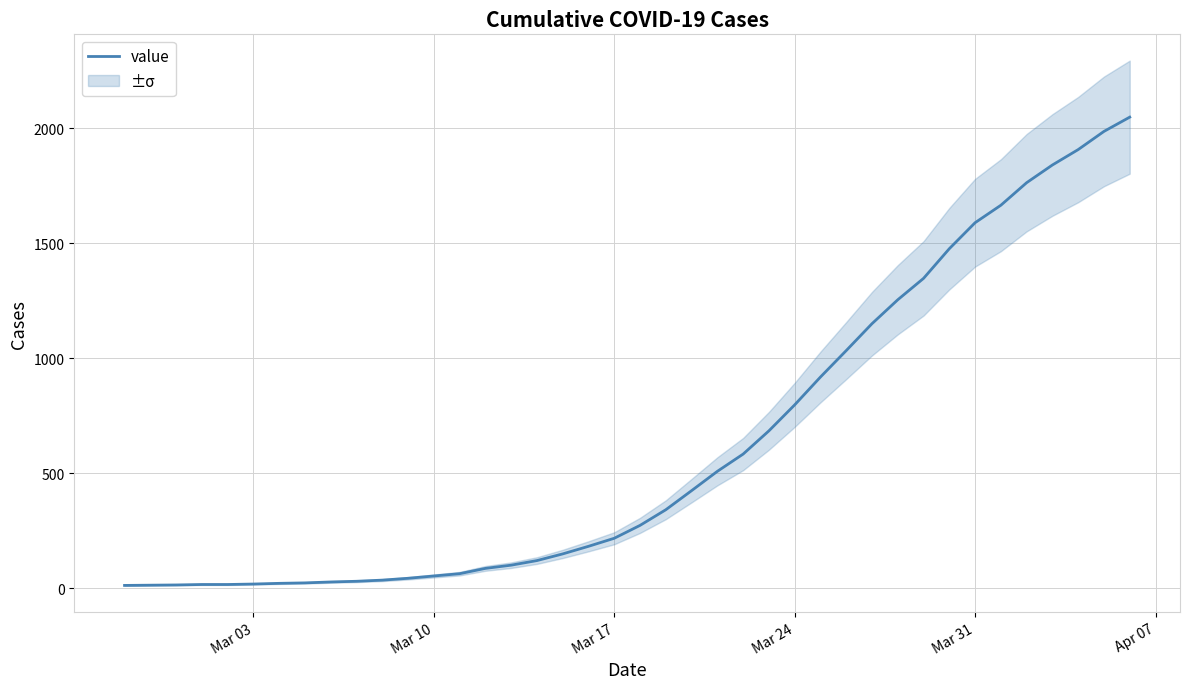

What is the highest value of the value series?

2049